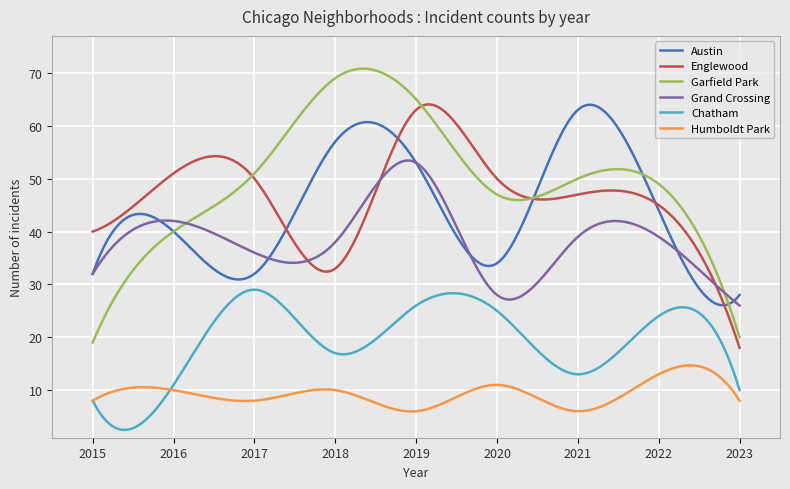

Which series has the largest range (max minus min)?

Garfield Park